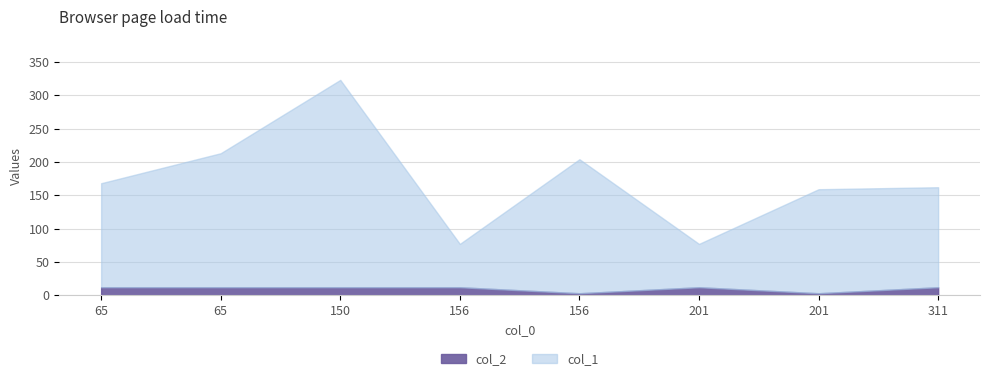

At which category is the sum across all series the highest?

150